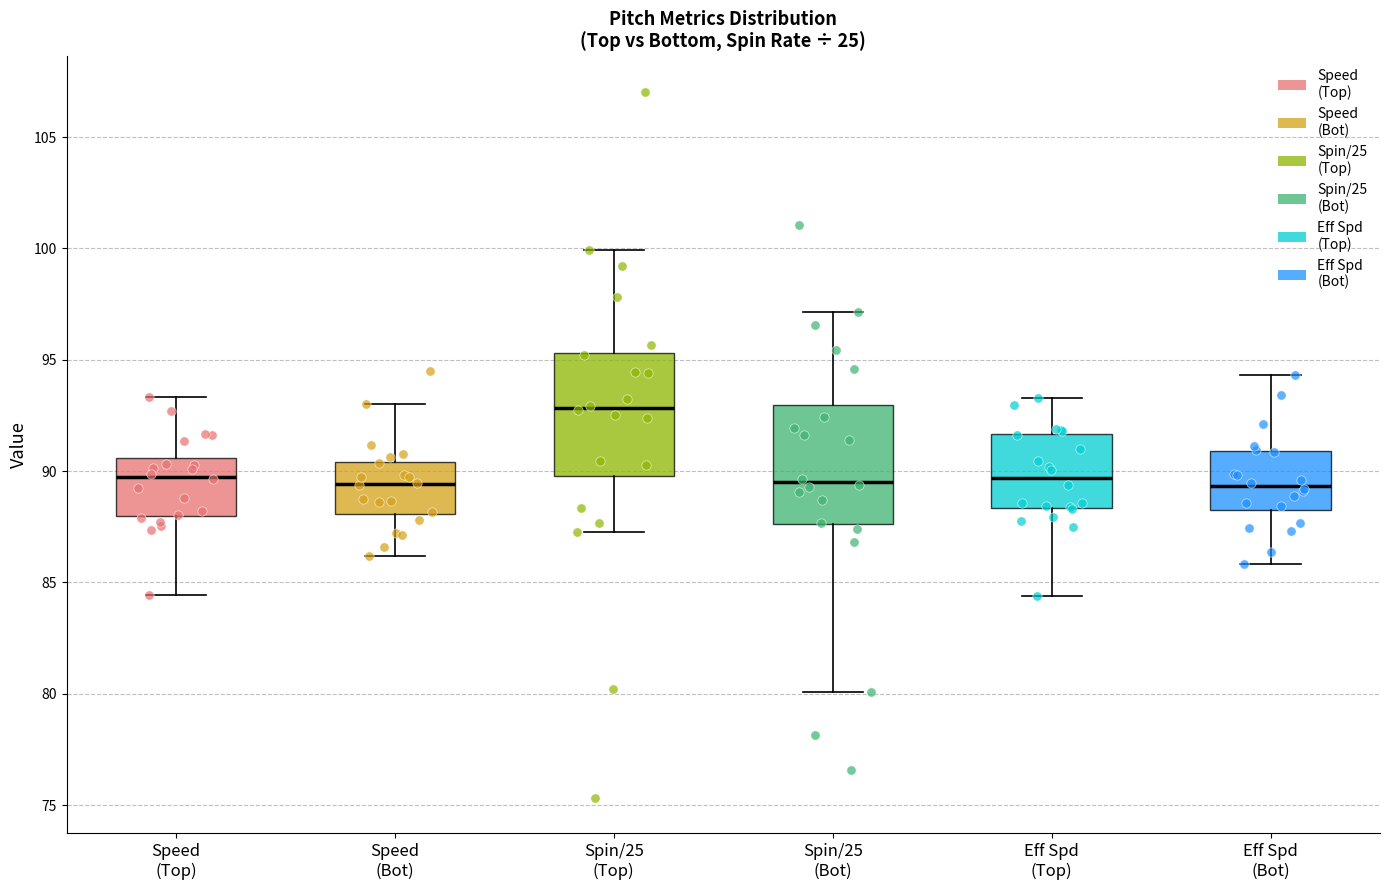

Reading left to right, read every box against the y-axis: the position of its median line, the range the box covers, and the ends of its whiskers. The values are not printed on the chart, so give them approximately, as read against the axis.

Speed (Top): median 90.0, box 88.0 to 90.5, whiskers 84.5 to 93.5
Speed (Bot): median 89.5, box 88.0 to 90.5, whiskers 86.0 to 93.0
Spin/25 (Top): median 93.0, box 90.0 to 95.5, whiskers 87.5 to 100.0
Spin/25 (Bot): median 89.5, box 87.5 to 93.0, whiskers 80.0 to 97.0
Eff Spd (Top): median 89.5, box 88.5 to 91.5, whiskers 84.5 to 93.5
Eff Spd (Bot): median 89.5, box 88.0 to 91.0, whiskers 86.0 to 94.5